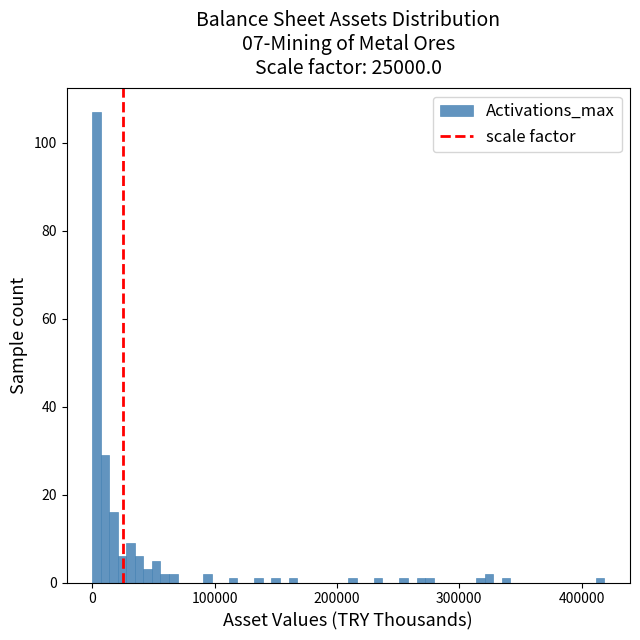

Around what value on the x-axis is the tallest bar? Give the approximate position of its centre, as read against the axis.

0